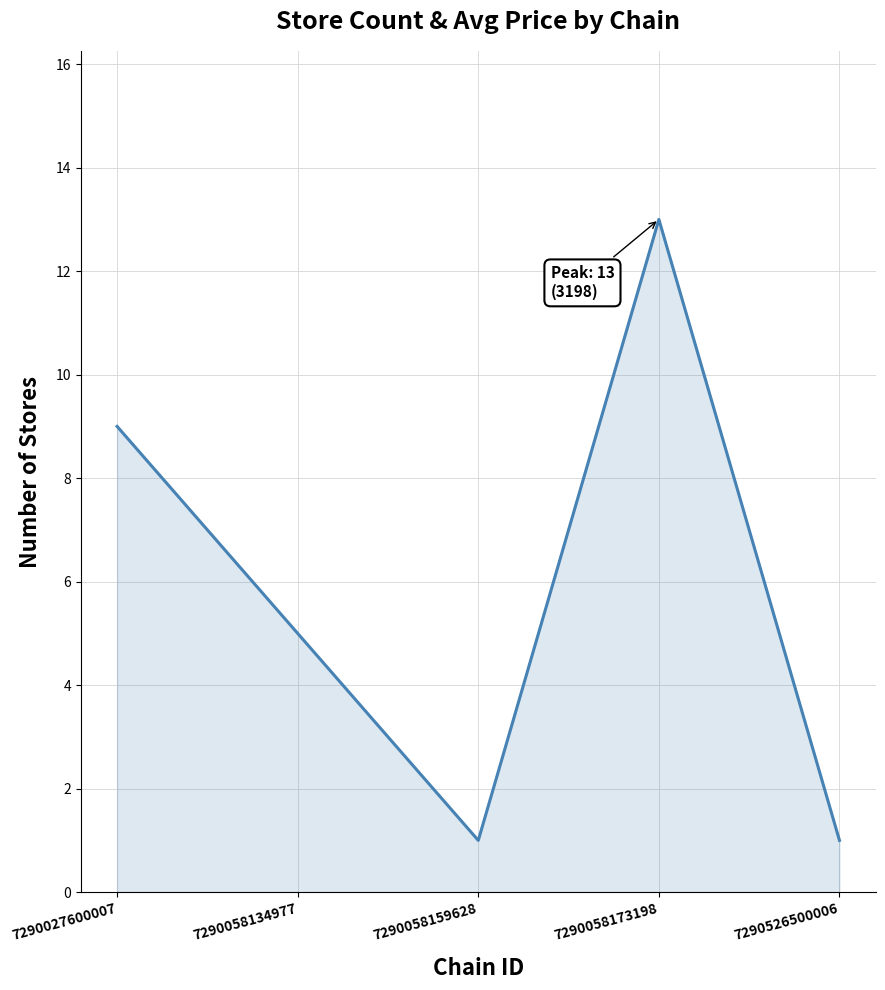

Is it true that the value at 7290526500006 is 0?

False